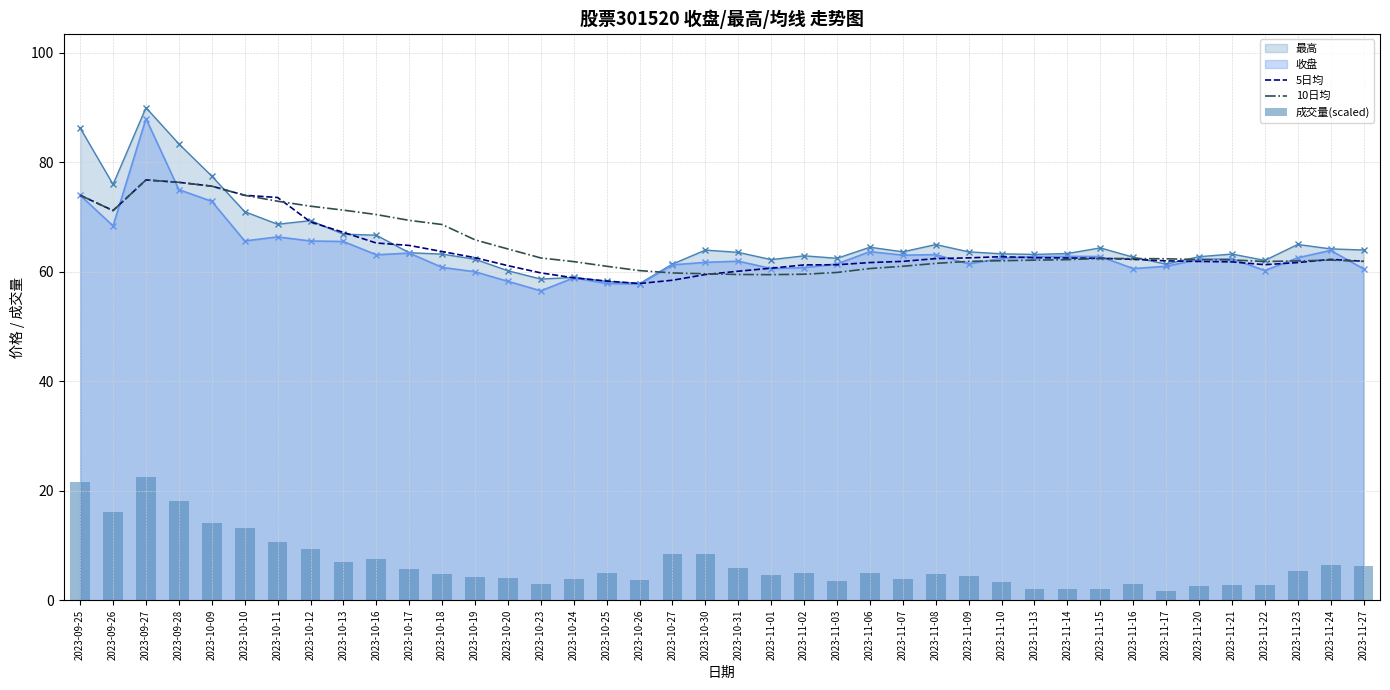

Which series changed the most between 2023-10-10 and 2023-11-15?

10日均